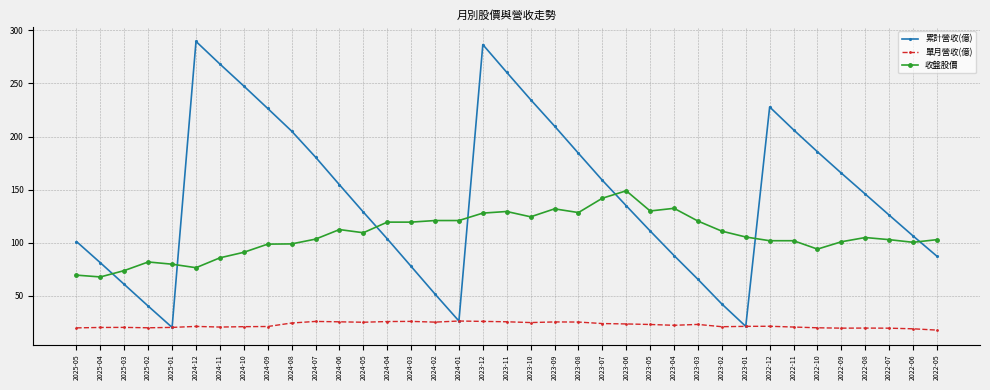

Which series has the largest total across all categories?

累計營收(億)